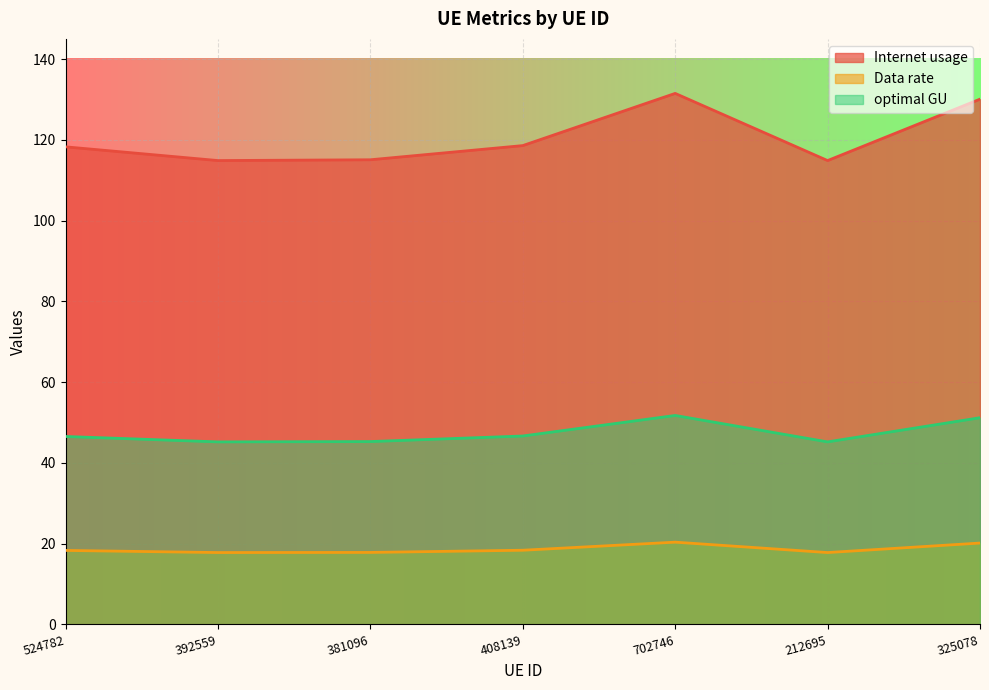

Where is the first local minimum for Internet usage?

392559